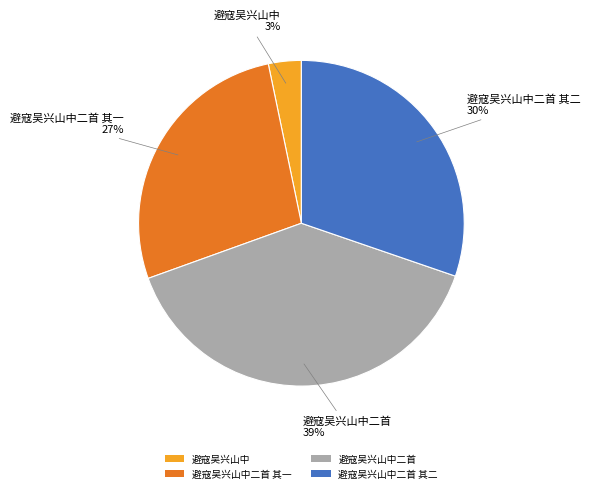

To the nearest percent, what is the combined percentage of 避寇吴兴山中二首 其二 and 避寇吴兴山中二首 其一?

58%